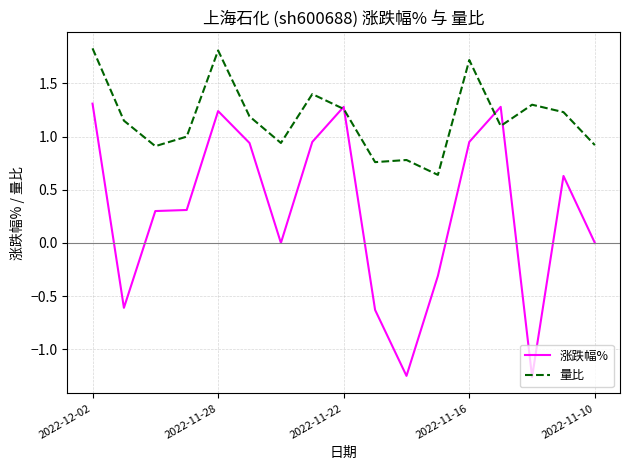

What is the maximum value for 量比?

1.8